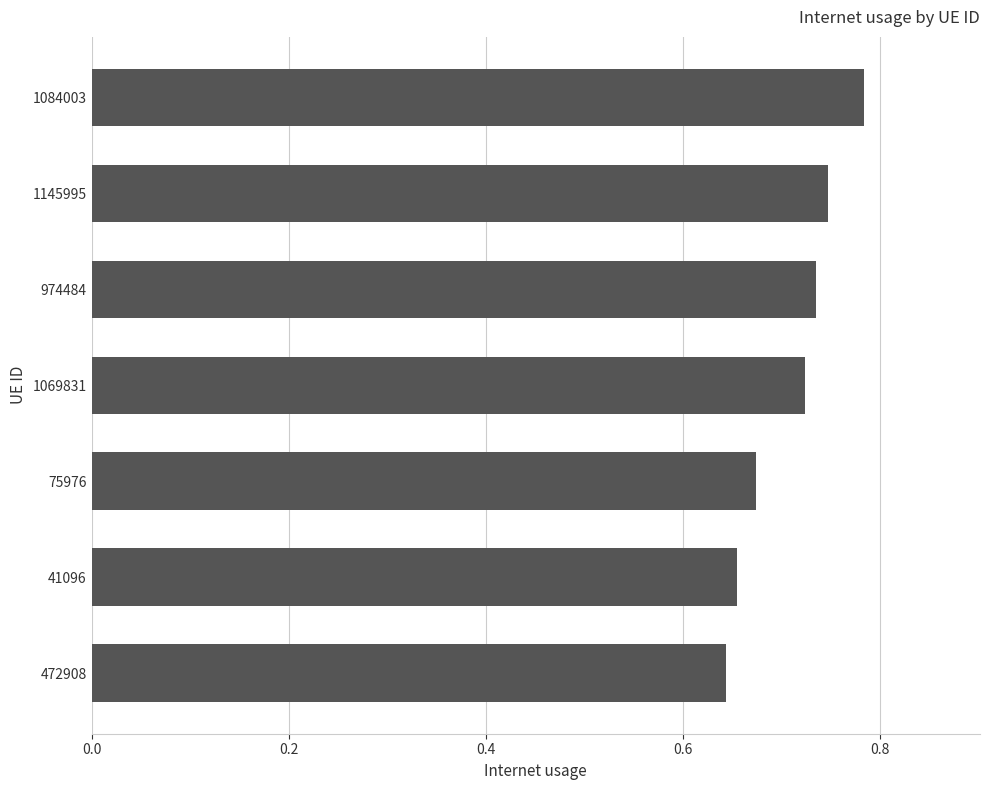

What is the change in value from 75976 to 974484?

+0.1